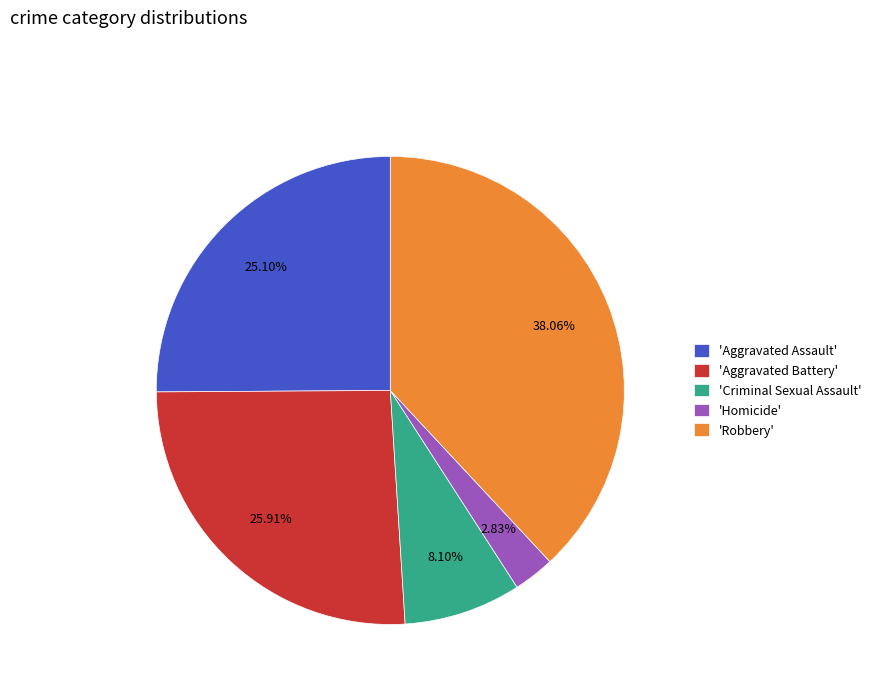

Does any single category account for the majority?

No